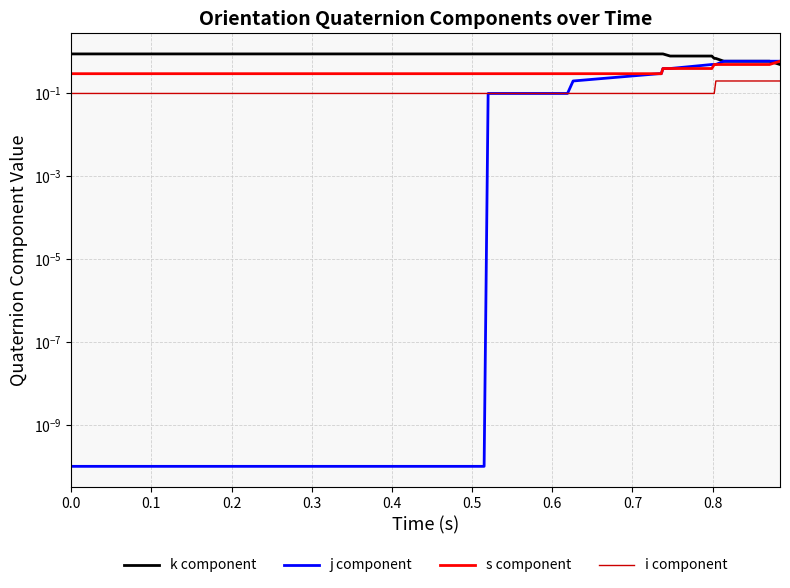

What is the lowest value of the i component series?

0.1